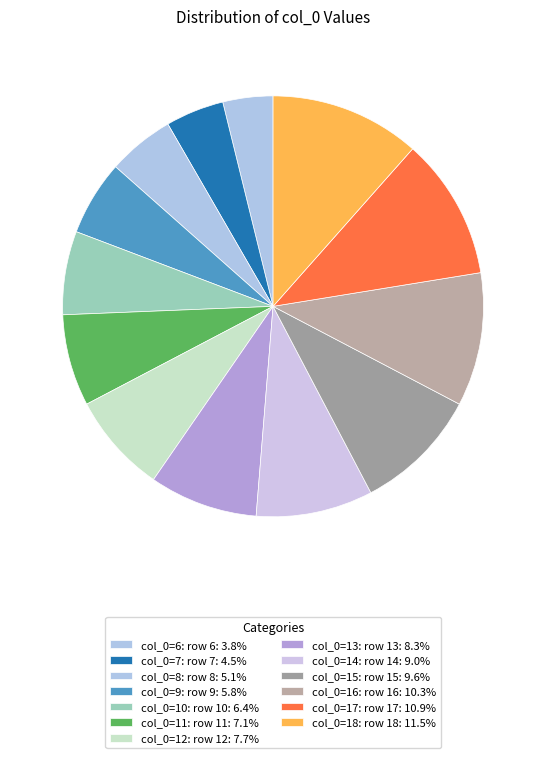

Count the number of slices in the pie.

13